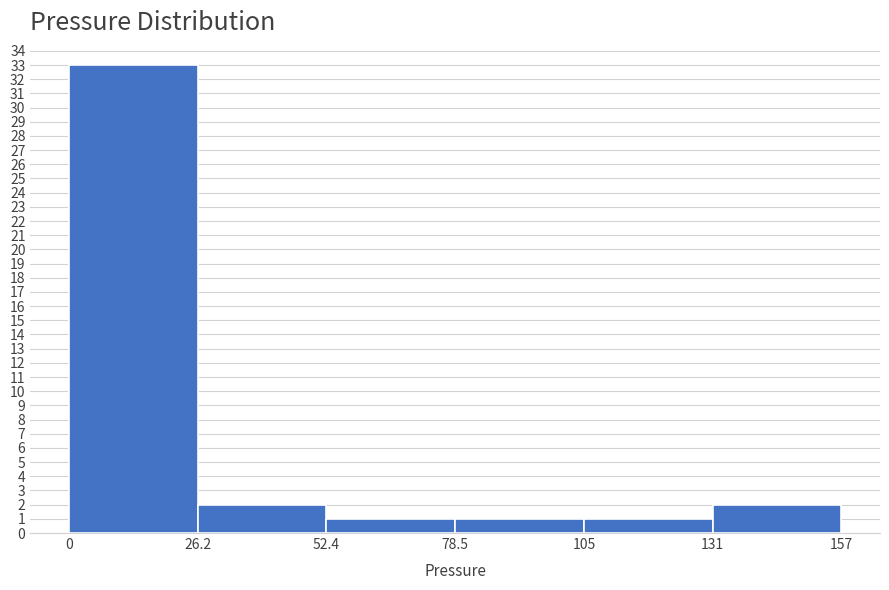

How tall is the bar that spans 26.2 to 52.4 on the x-axis? The values are not printed on the chart, so give them approximately, as read against the axis.

2